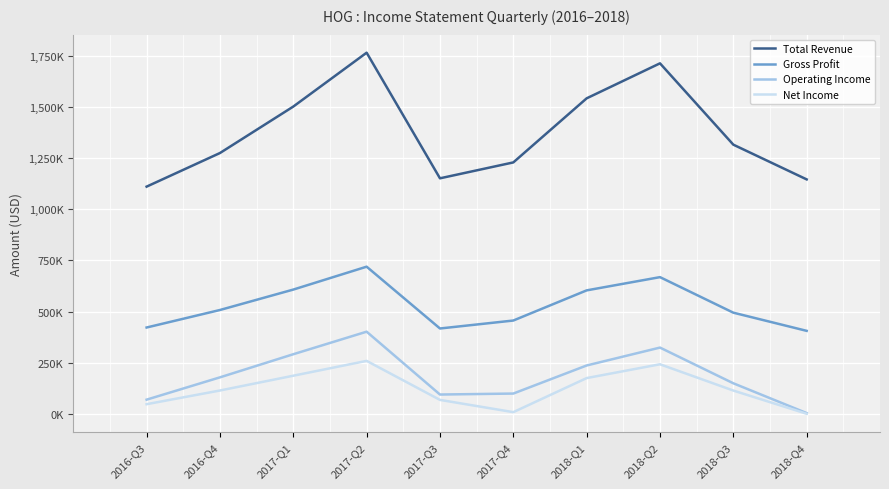

What is the sum of all Gross Profit values?

5301500